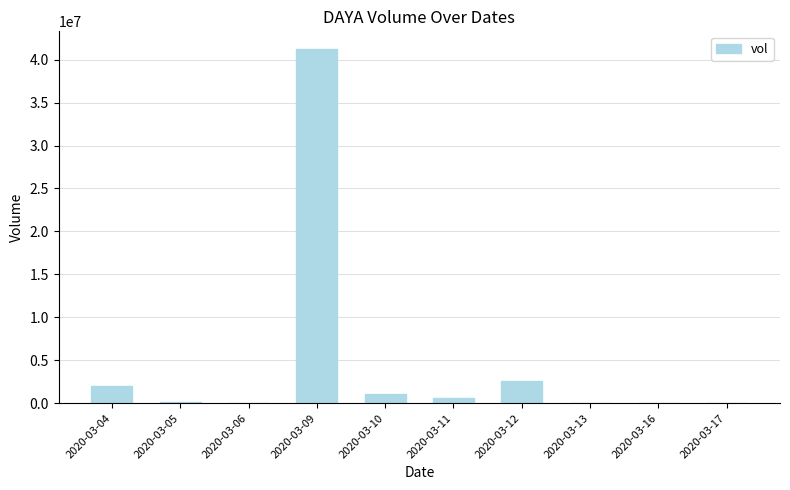

What is the sum of all values?

47588000